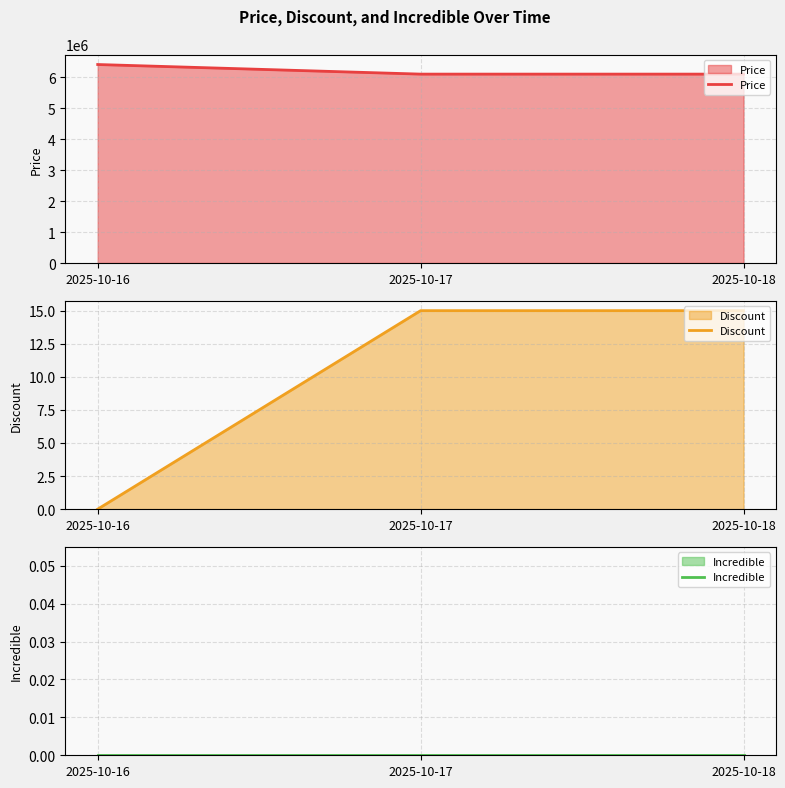

What is the average value of the Discount series?

10